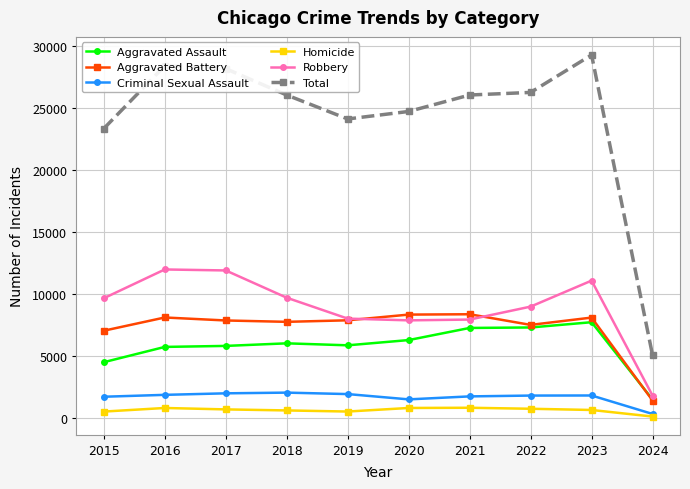

True or false: Total has more than 1 points higher than both neighbors.

True